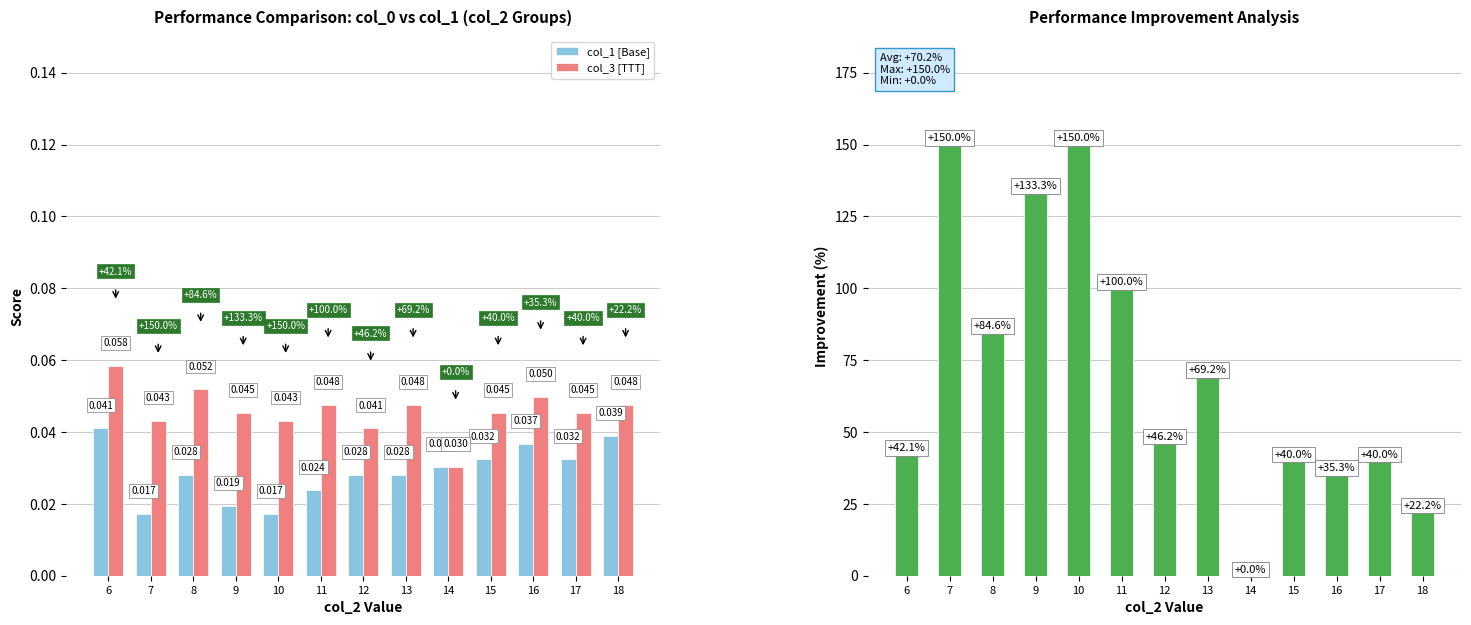

Reading right to left, what are all the values shown in this chart?

col_1 [Base]: 18=0.0	17=0.0	16=0.0	15=0.0	14=0.0	13=0.0	12=0.0	11=0.0	10=0.0	9=0.0	8=0.0	7=0.0	6=0.0
col_3 [TTT]: 18=0.0	17=0.0	16=0.0	15=0.0	14=0.0	13=0.0	12=0.0	11=0.0	10=0.0	9=0.0	8=0.1	7=0.0	6=0.1
Improvement: 18=22.2	17=40.0	16=35.3	15=40.0	14=0.0	13=69.2	12=46.2	11=100.0	10=150.0	9=133.3	8=84.6	7=150.0	6=42.1